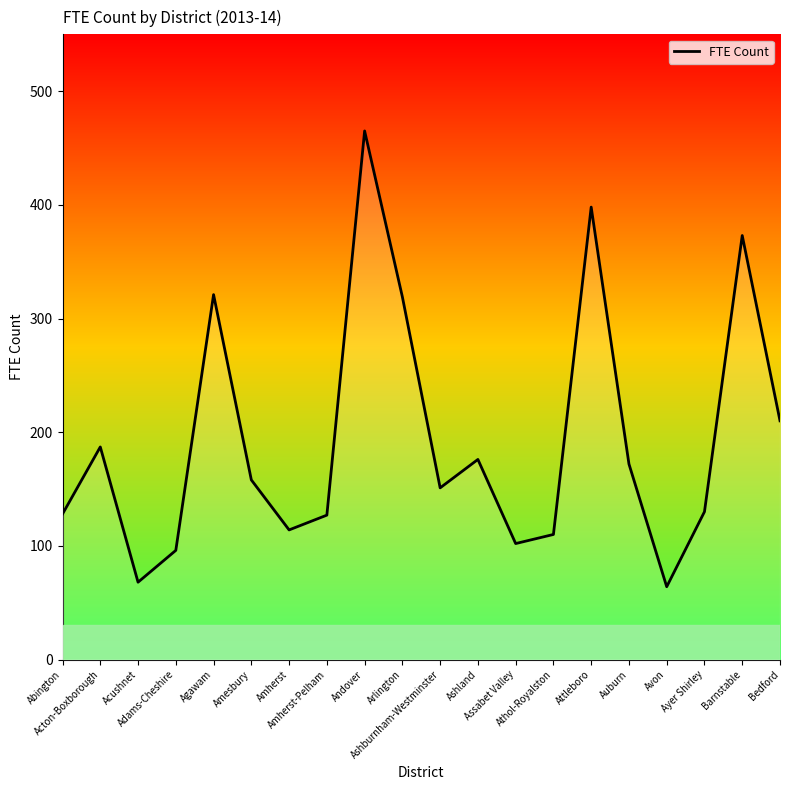

How many lines are shown in the chart?

1